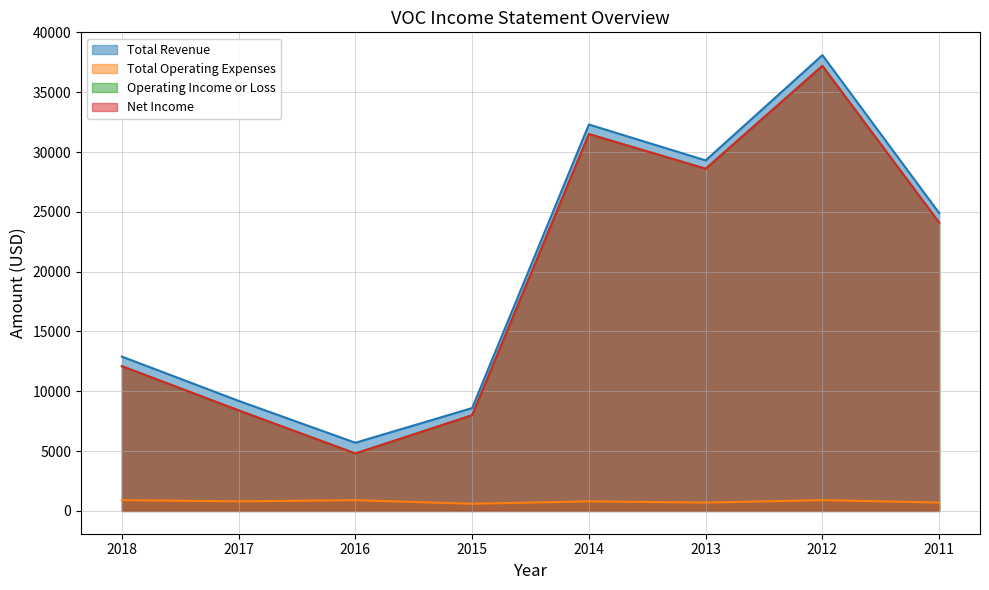

The value of Total Operating Expenses at 2014 is 800. True or false?

True